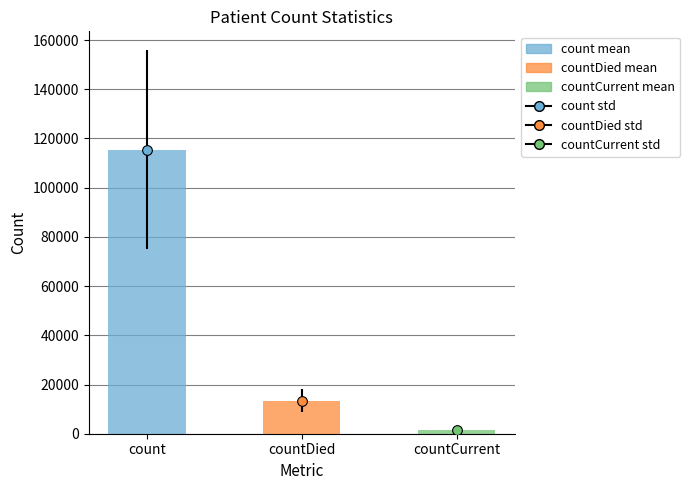

Where is the data nearest to the value 58381?

countDied